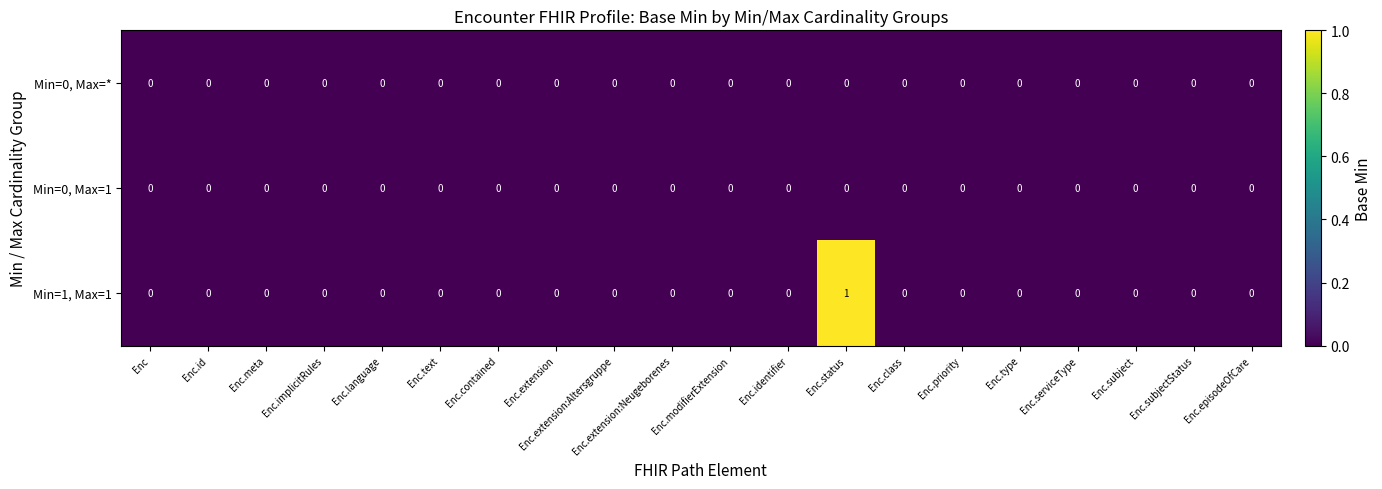

Count the Min=1, Max=1 values in the range 0 to 1.

20